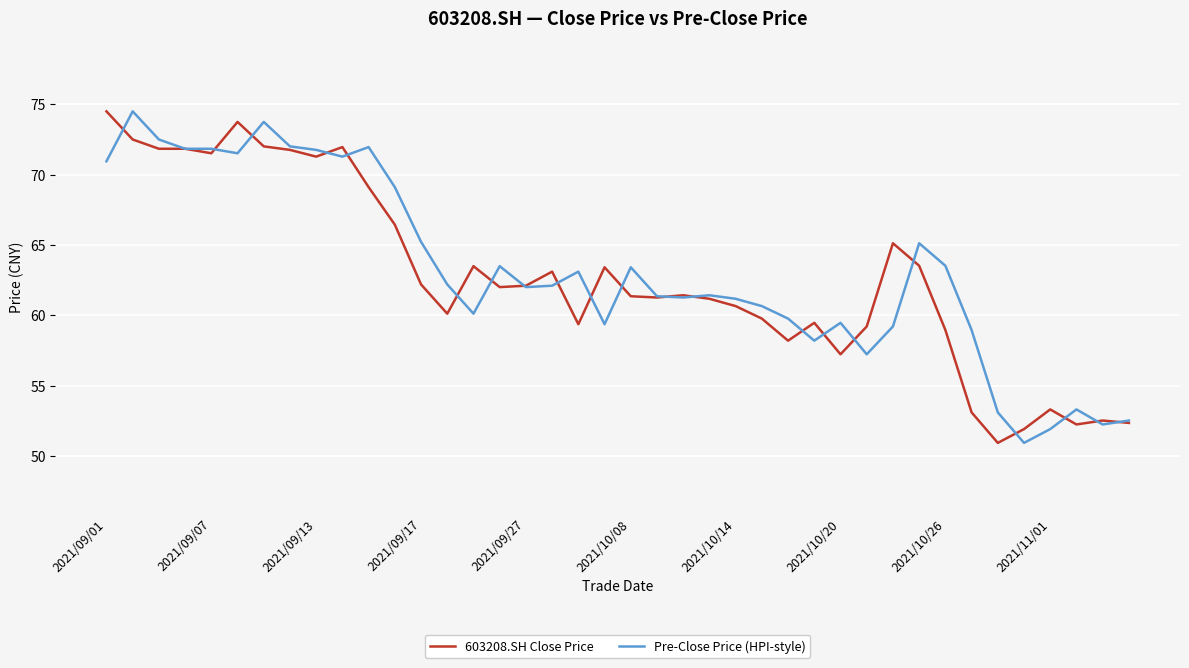

What is the highest value of the 603208.SH Close Price series?

74.5